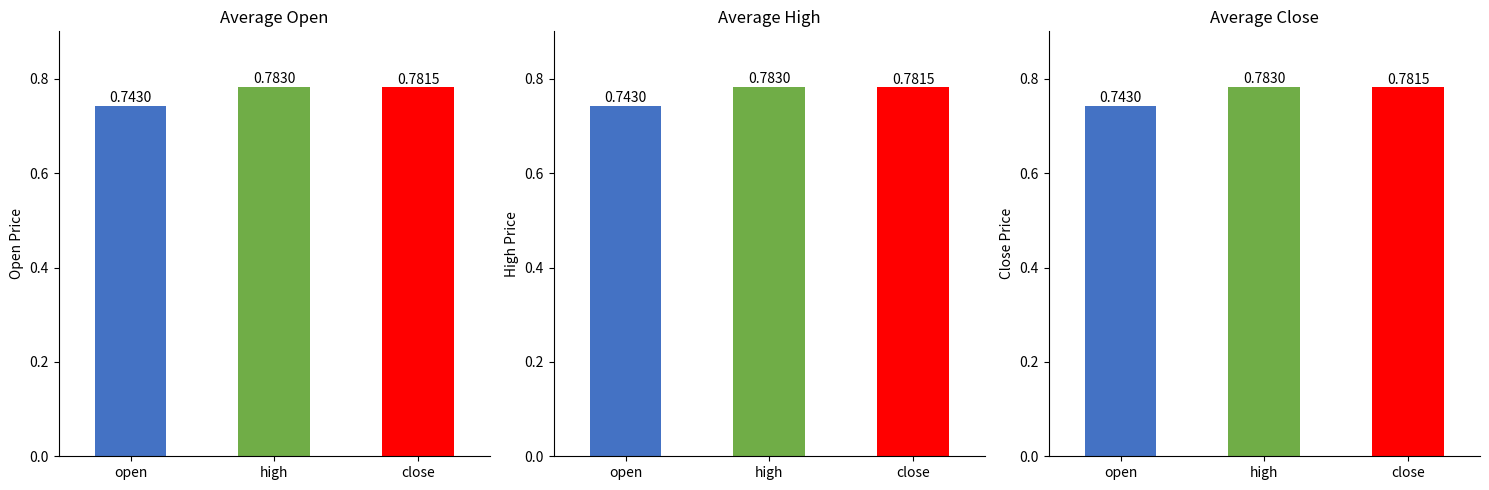

The value of Close at open is 0.7. True or false?

True